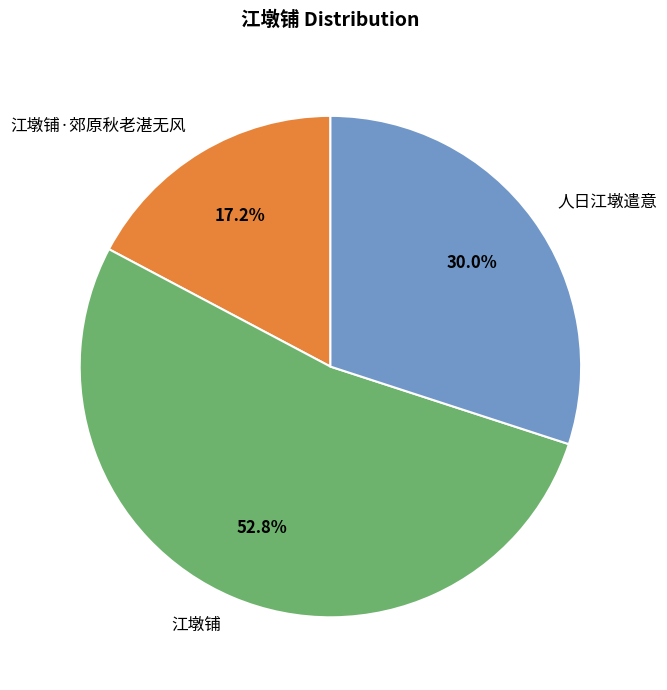

How many segments does this pie chart have?

3